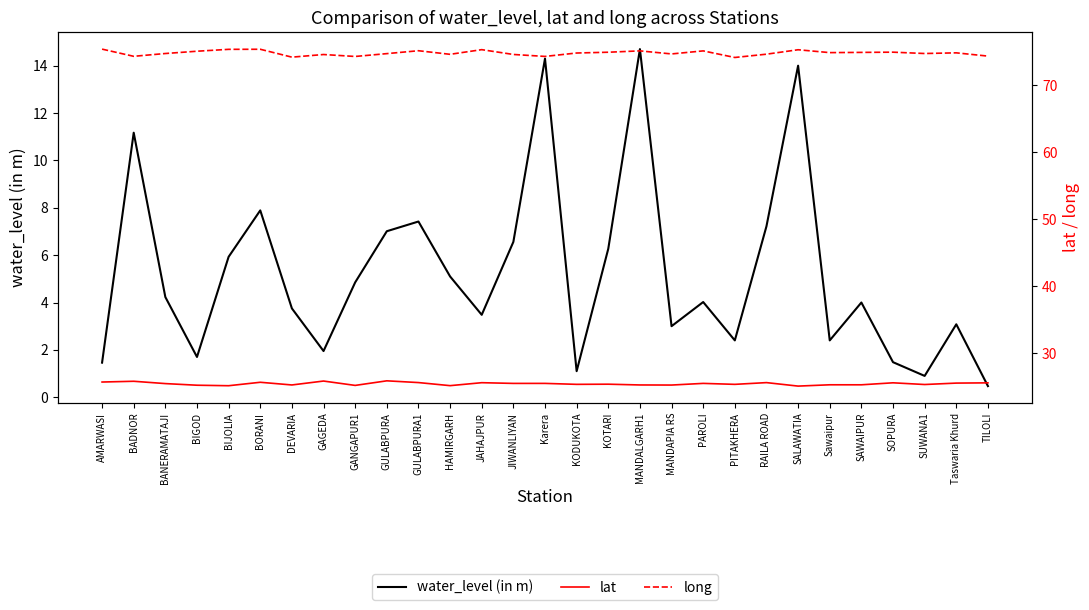

Reading right to left, list all the values displayed in this chart.

water_level (in m): 0.5	3.1	0.9	1.5	4.0	2.4	14.0	7.2	2.4	4.0	3.0	14.7	6.3	1.1	14.3	6.6	3.5	5.1	7.4	7.0	4.8	1.9	3.8	7.9	5.9	1.7	4.2	11.2	1.5
lat: 25.6	25.6	25.4	25.6	25.3	25.3	25.1	25.6	25.4	25.5	25.3	25.3	25.4	25.4	25.5	25.5	25.6	25.2	25.6	25.9	25.2	25.9	25.3	25.7	25.2	25.2	25.5	25.8	25.7
long: 74.3	74.8	74.7	74.9	74.9	74.8	75.3	74.6	74.1	75.1	74.6	75.1	74.9	74.8	74.3	74.6	75.3	74.6	75.1	74.7	74.3	74.5	74.2	75.3	75.3	75.0	74.7	74.3	75.4